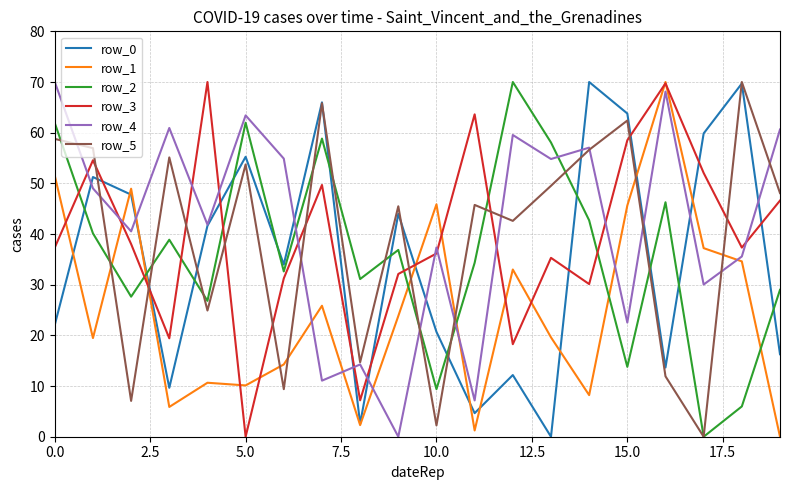

After their last crossing, which series has the higher values: row_1 or row_4?

row_4